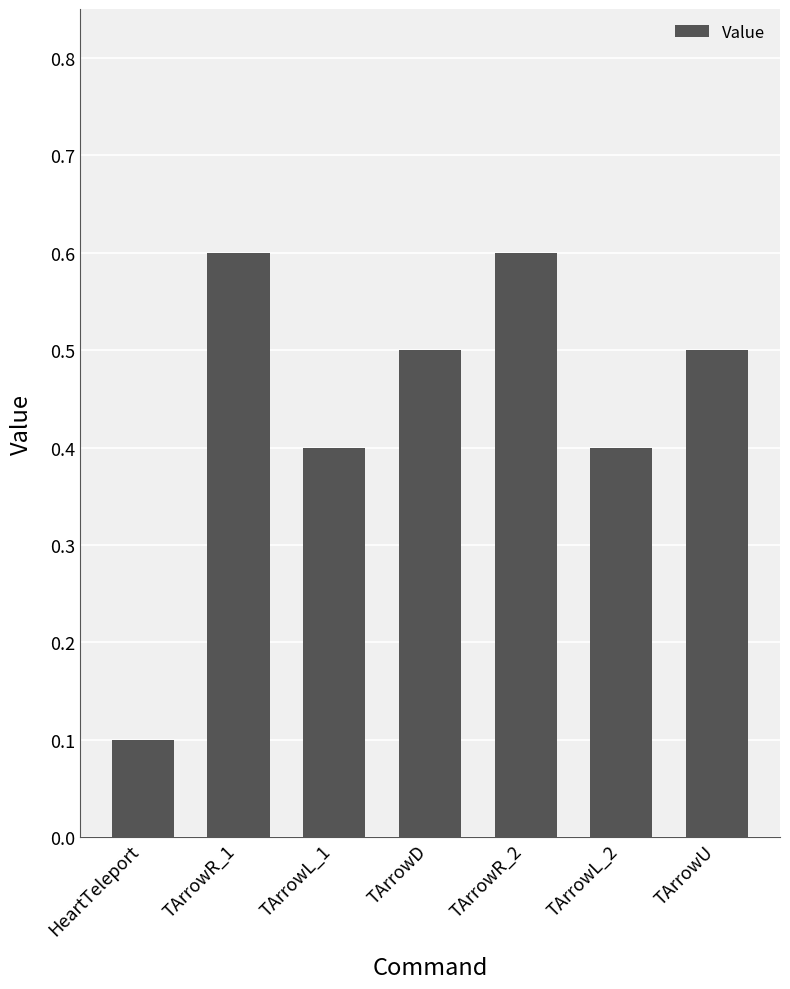

How many values are between 0 and 1?

7